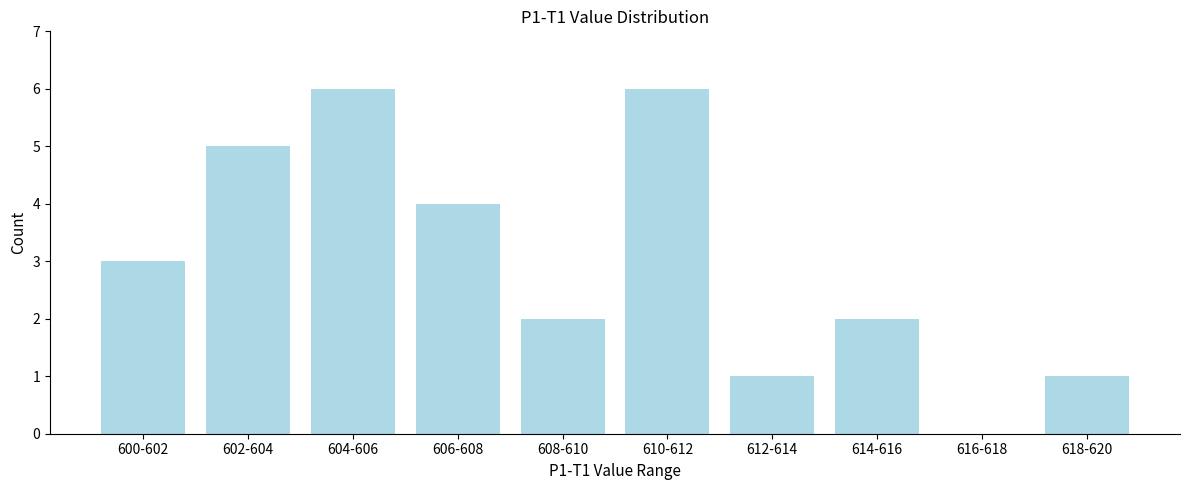

Reading left to right, extract all data points from this chart.

600-602=3	602-604=5	604-606=6	606-608=4	608-610=2	610-612=6	612-614=1	614-616=2	616-618=0	618-620=1